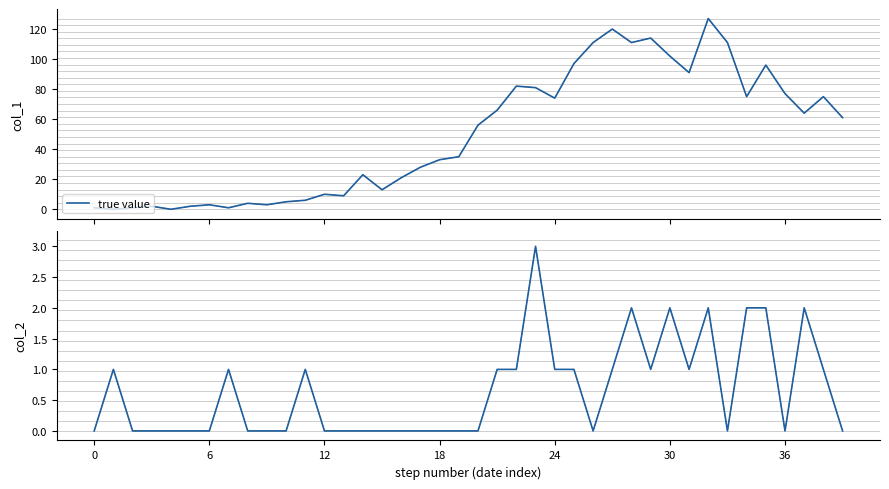

What is the difference between the true value values at 0 and 8?

3